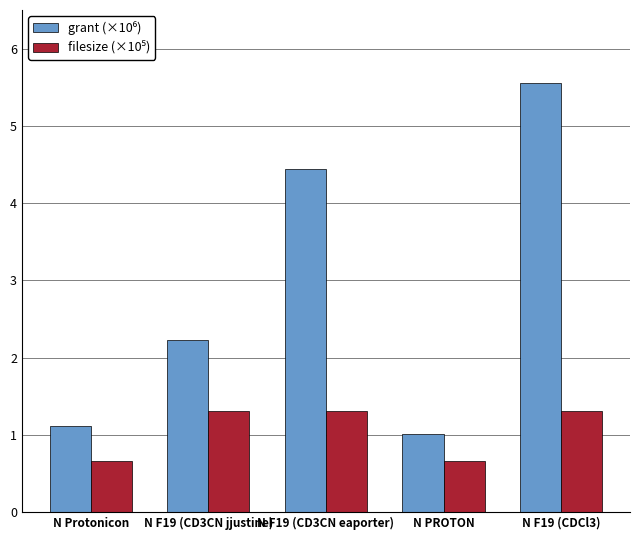

How many bars are there in total?

10